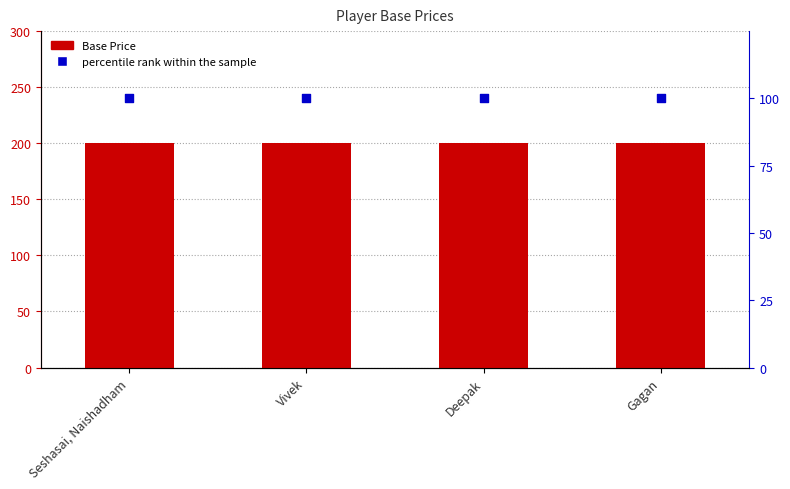

At which category is the sum across all series the highest?

Seshasai, Naishadham